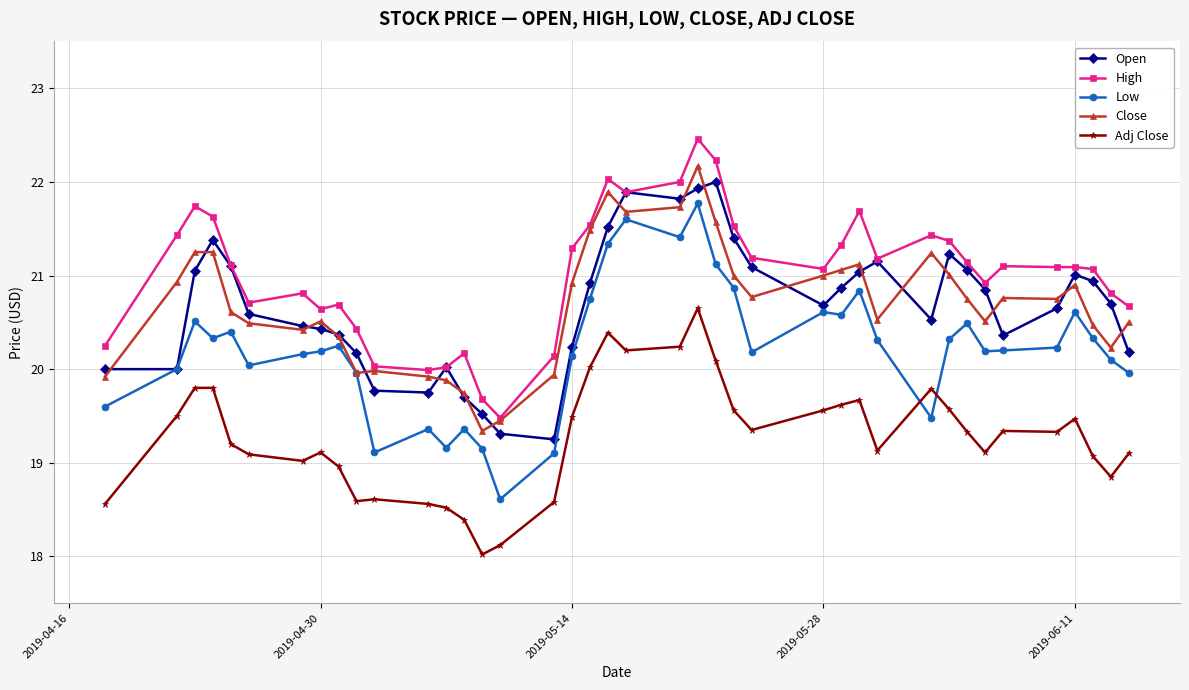

What is the value of the High point at the 32nd from the left?

21.4